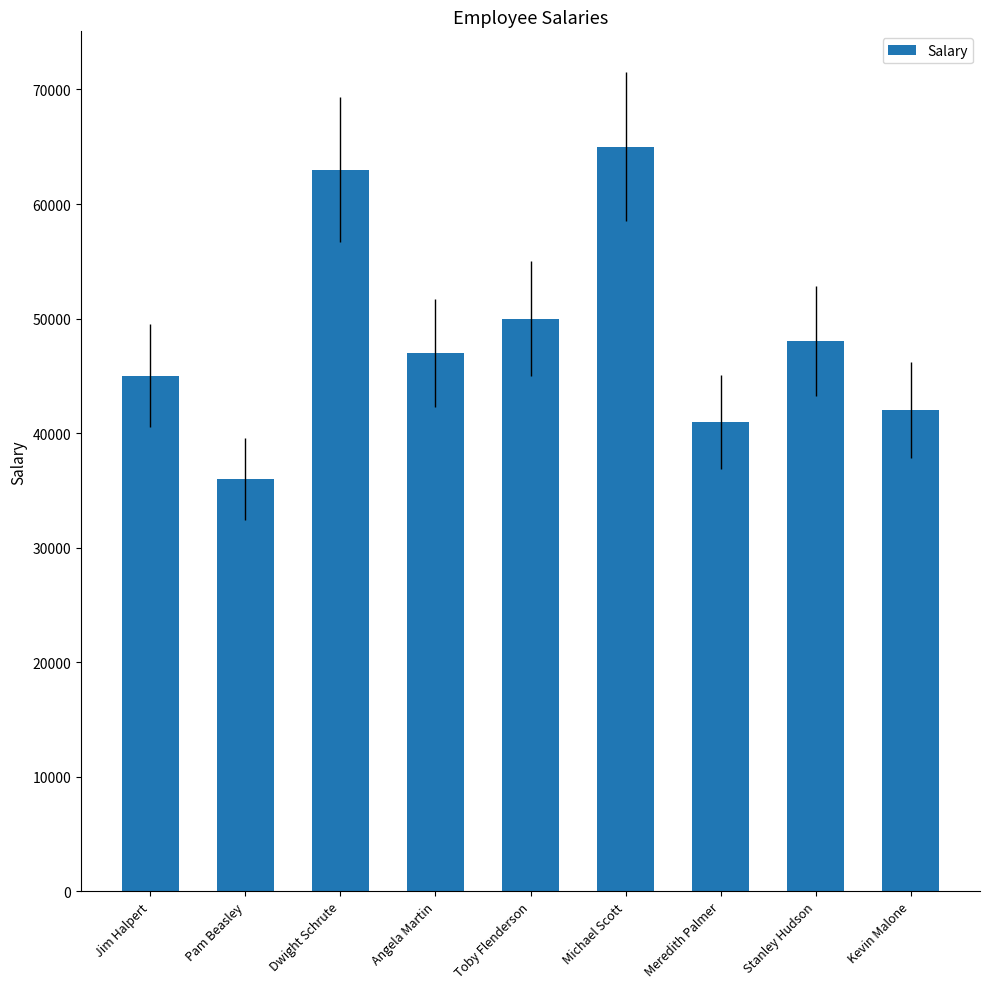

What is the difference between the second highest and second lowest values?

22000